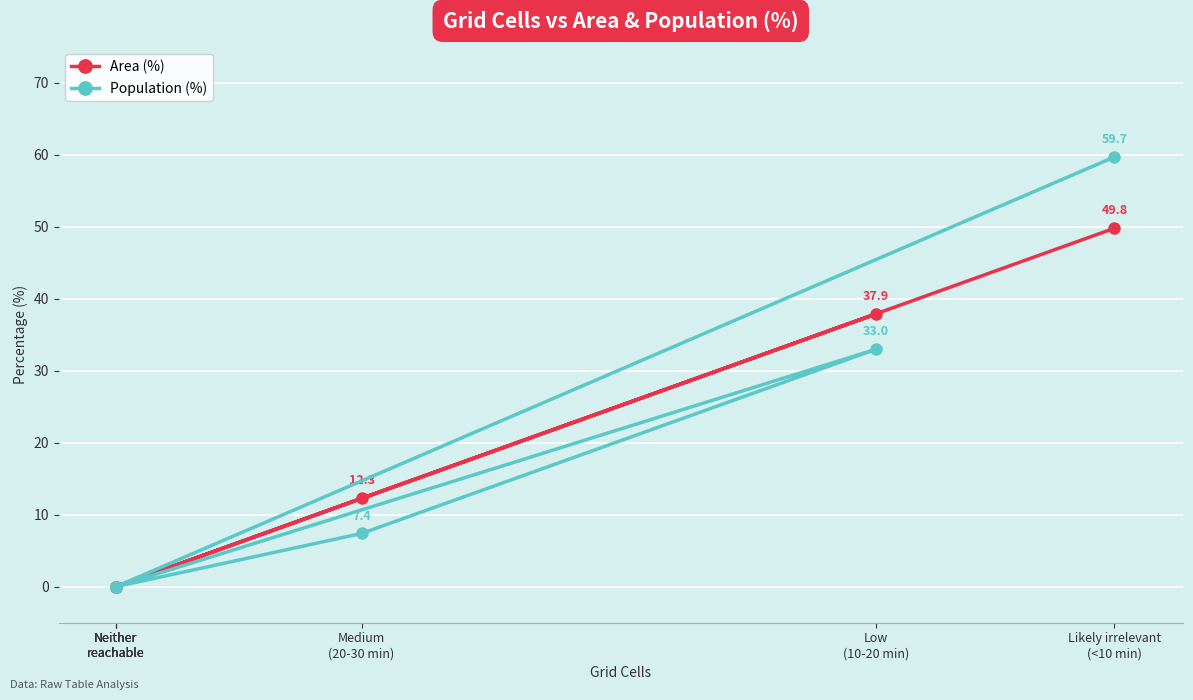

What is the label of the 1st point from the left?

Neither
reachable